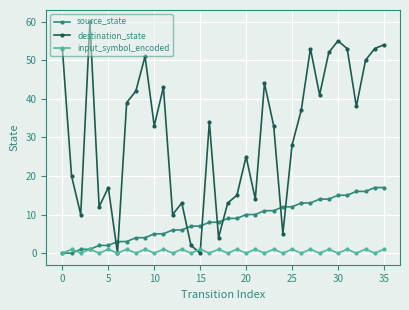

What is the highest value of the source_state series?

17